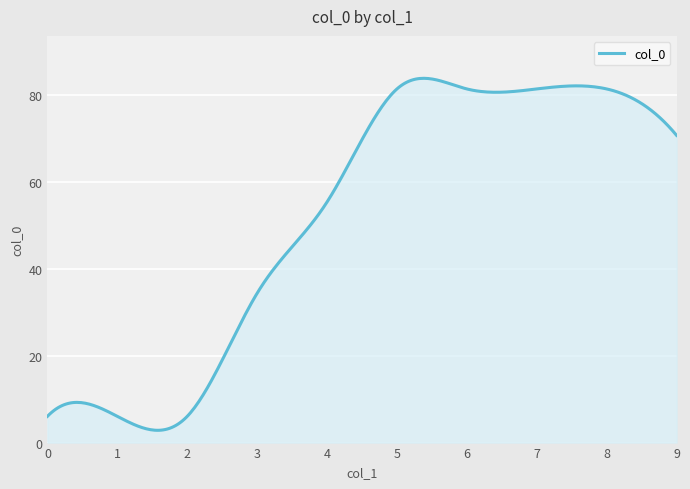

What is the minimum value shown in the chart?

2.8